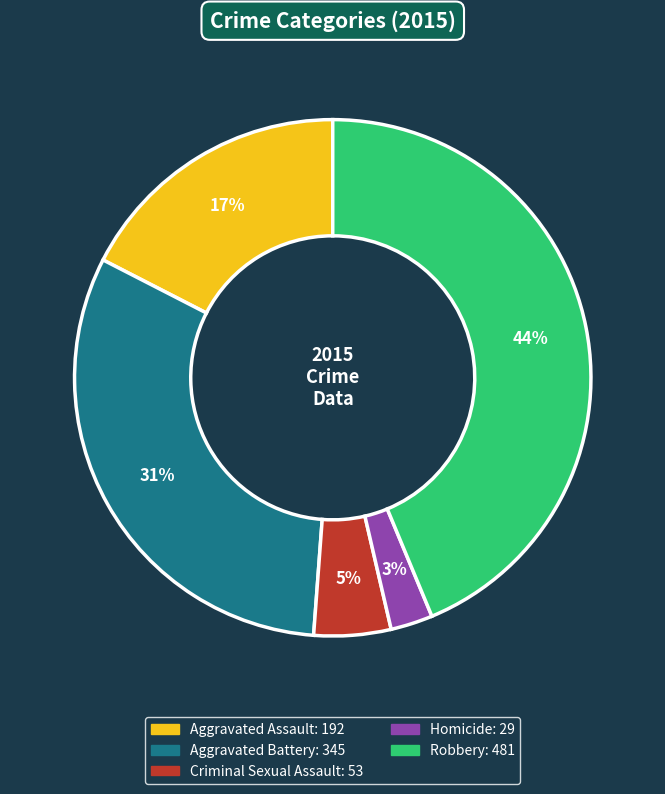

What is the smallest slice in the pie chart?

Homicide